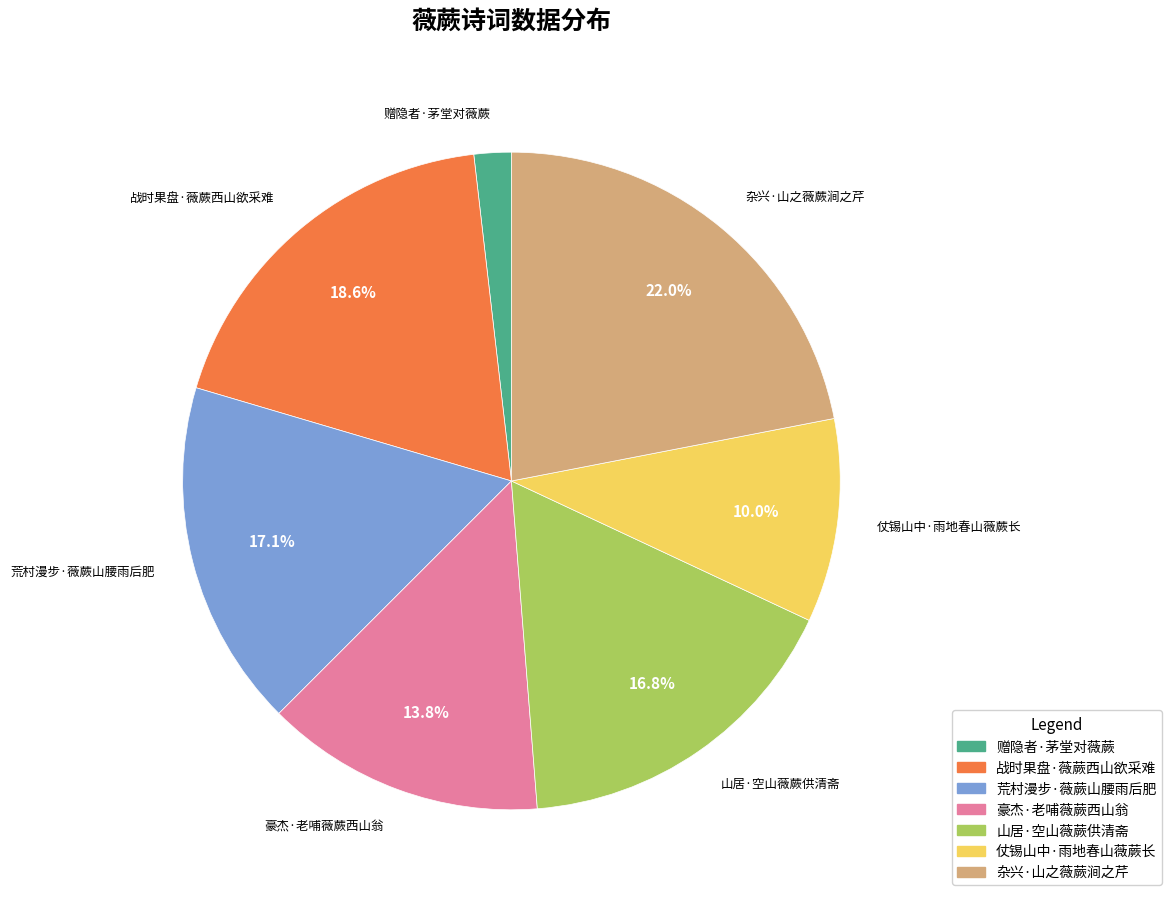

To the nearest percent, what portion does 战时果盘·薇蕨西山欲采难 represent?

19%